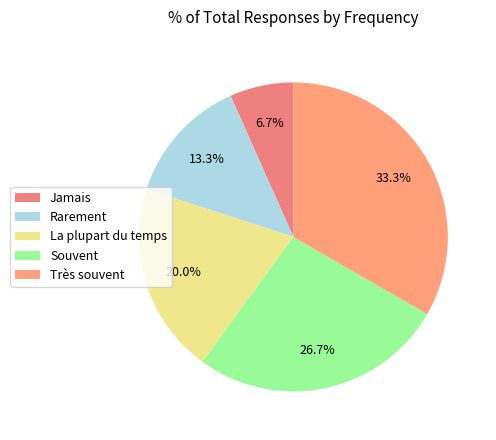

To the nearest percent, what is the difference between the Très souvent and Rarement slice percentages?

20%